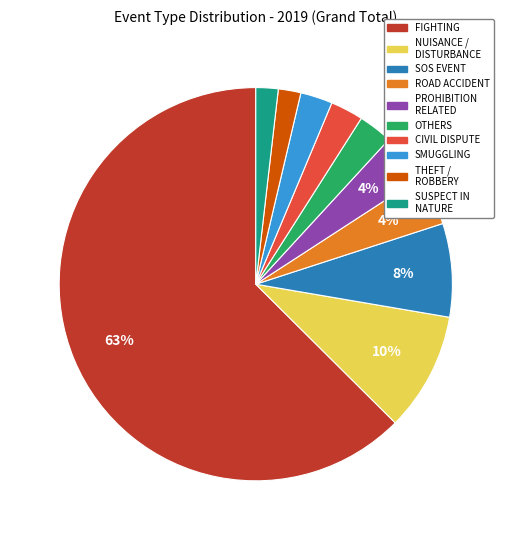

To the nearest percent, what portion does CIVIL DISPUTE represent?

3%